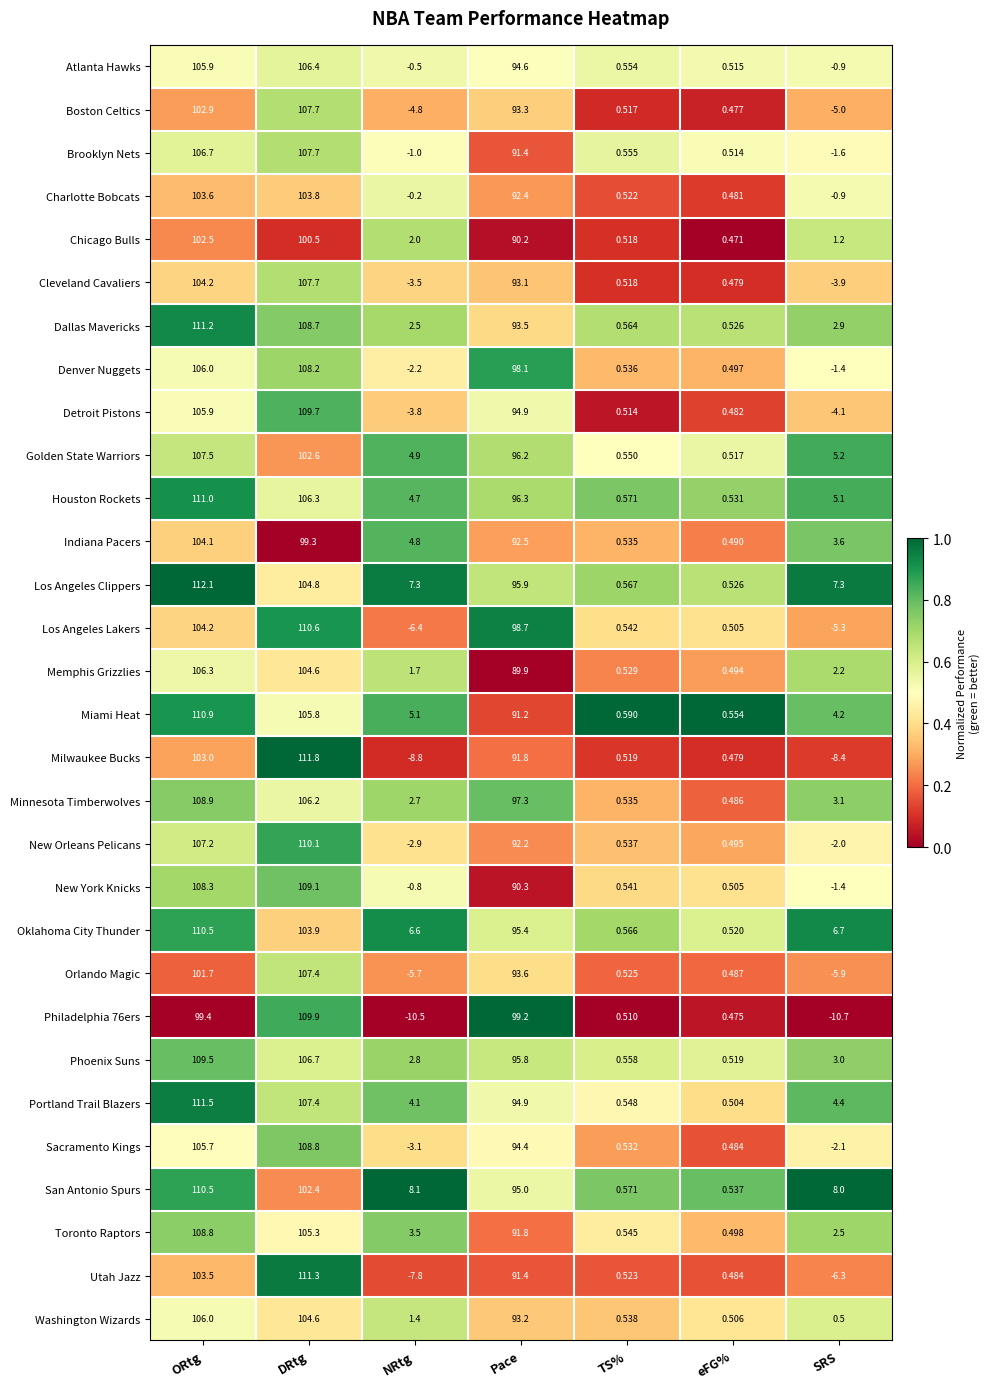

At which label is Brooklyn Nets closest to 53?

Pace